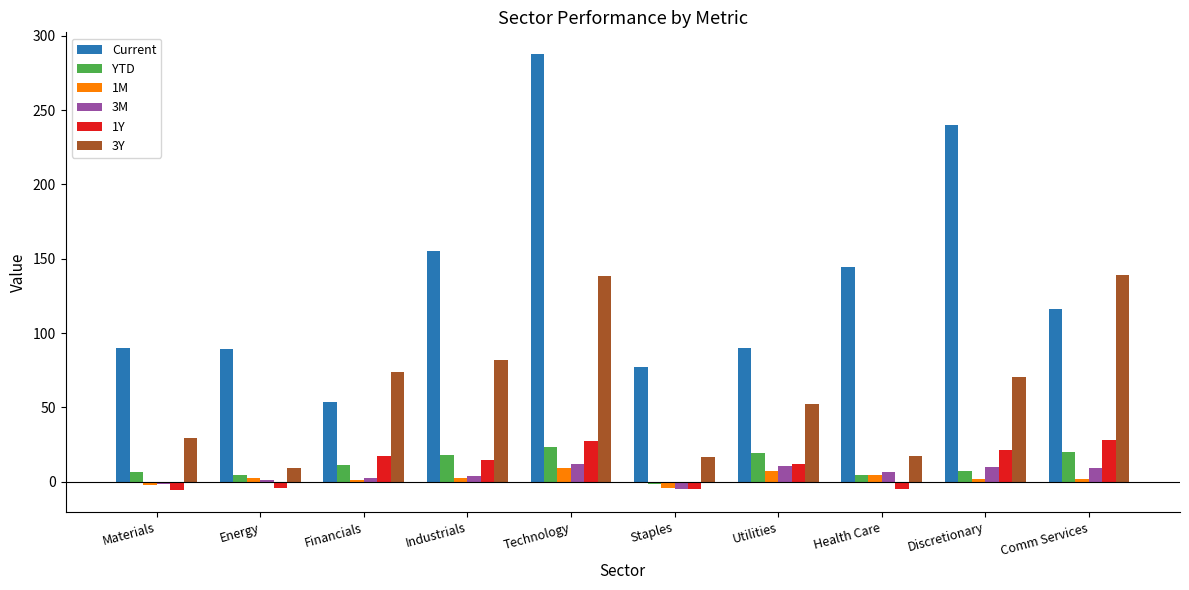

Which series has the largest range (max minus min)?

Current